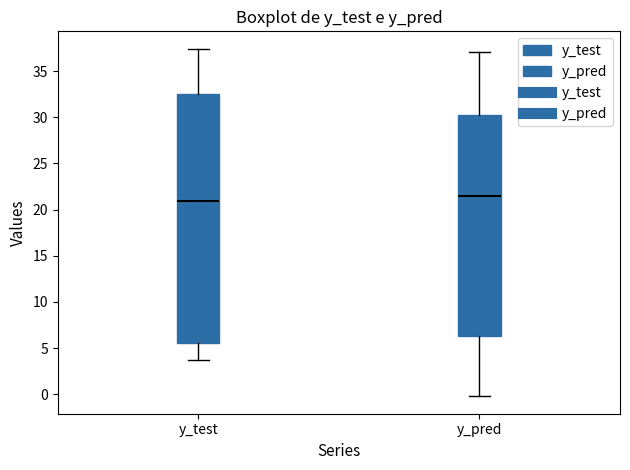

Where is the lower edge of the box for y_pred on the y-axis? The values are not printed on the chart, so give them approximately, as read against the axis.

6.5